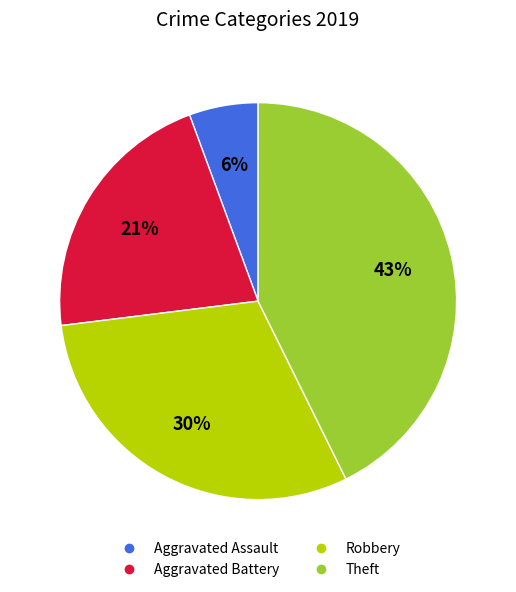

The Aggravated Assault slice represents 6% of the pie. True or false?

True